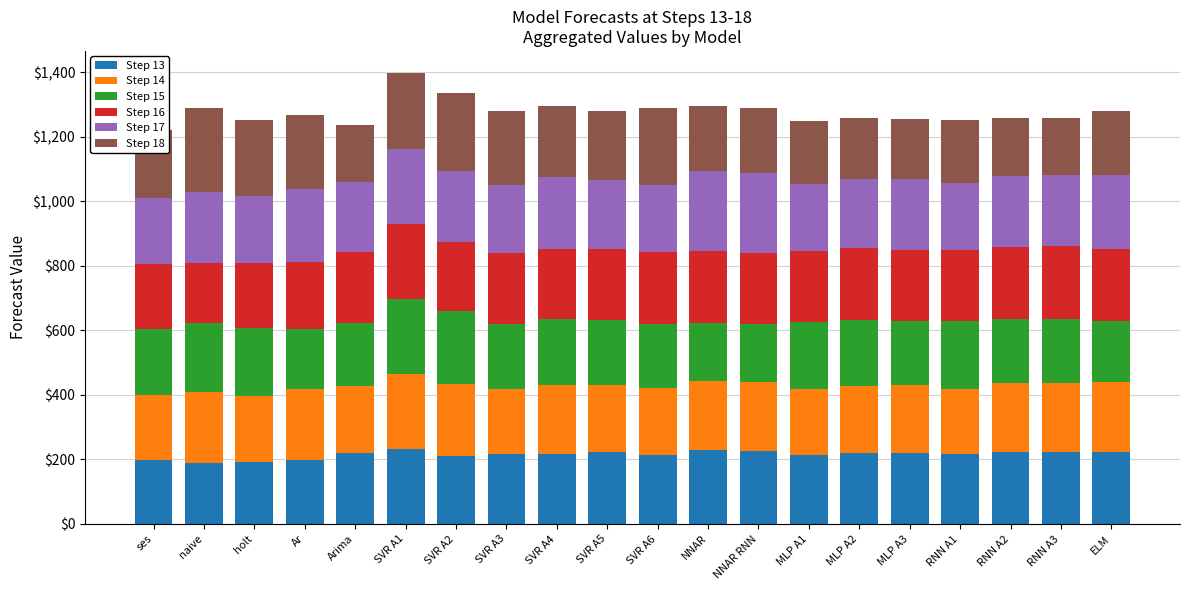

What is the difference between the maximum and second lowest values in the Step 13 series?

39.6